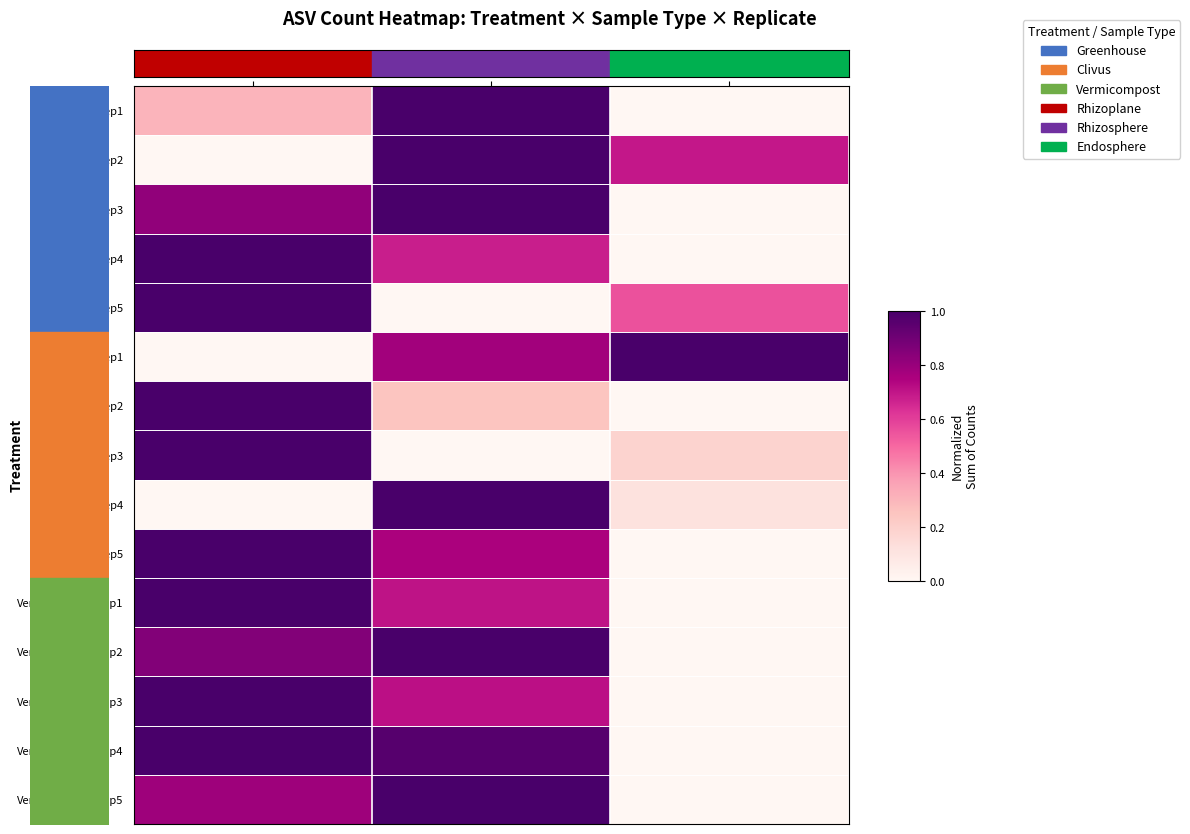

Which has a higher value, Endosphere or Rhizosphere?

Rhizosphere